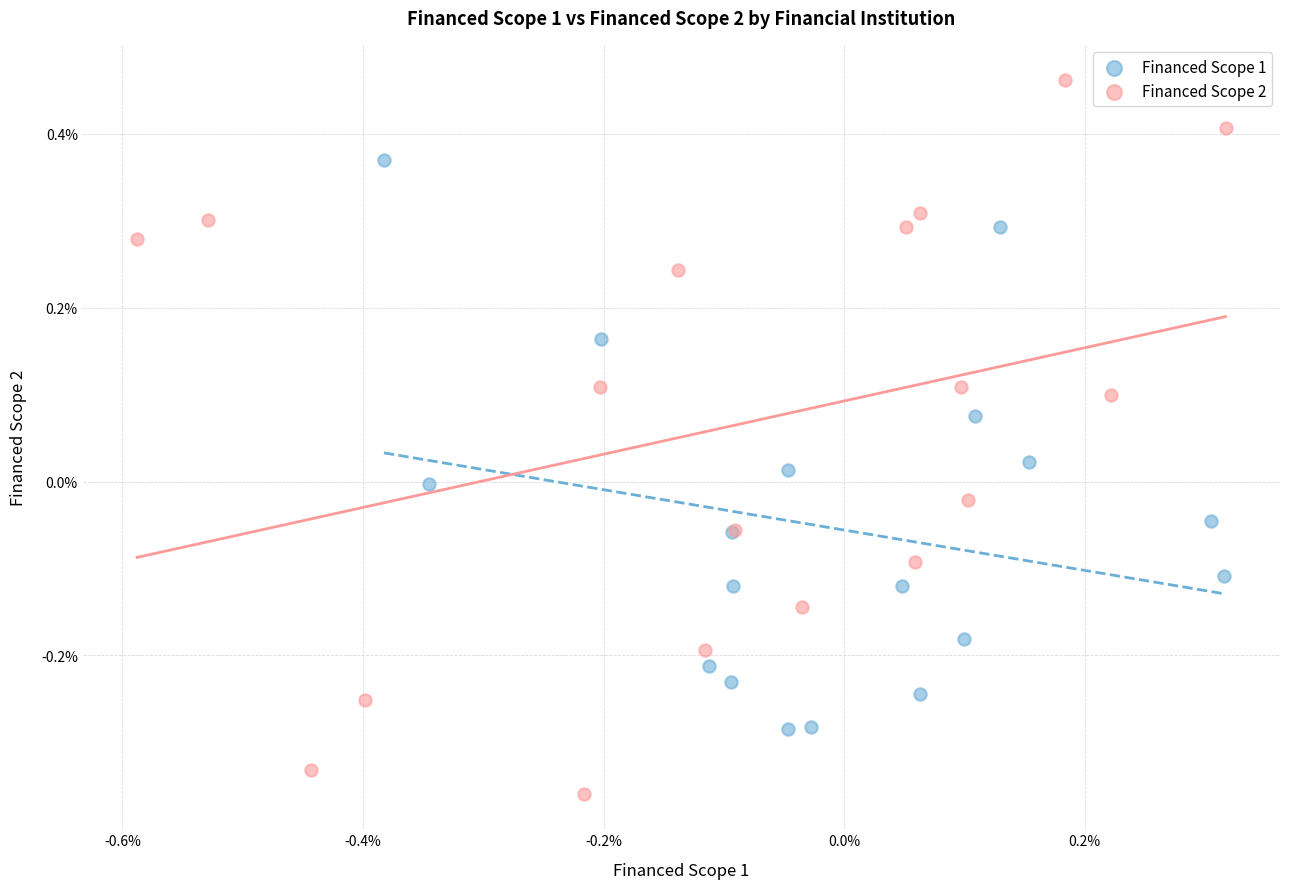

Which series contains the highest Y value?

Financed Scope 2